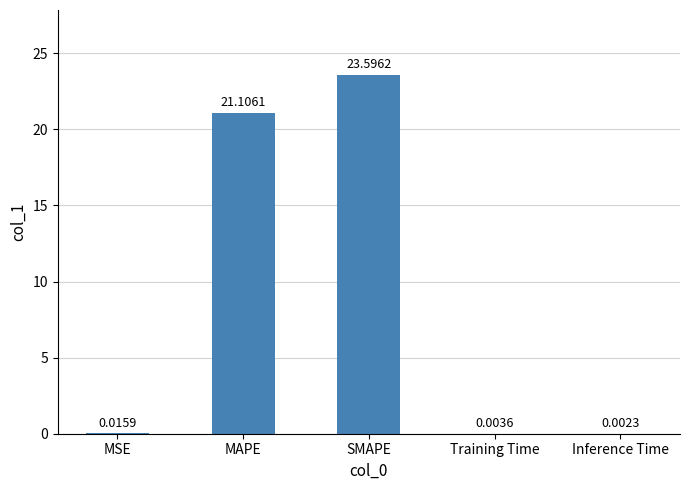

What is the sum of all values?

44.7